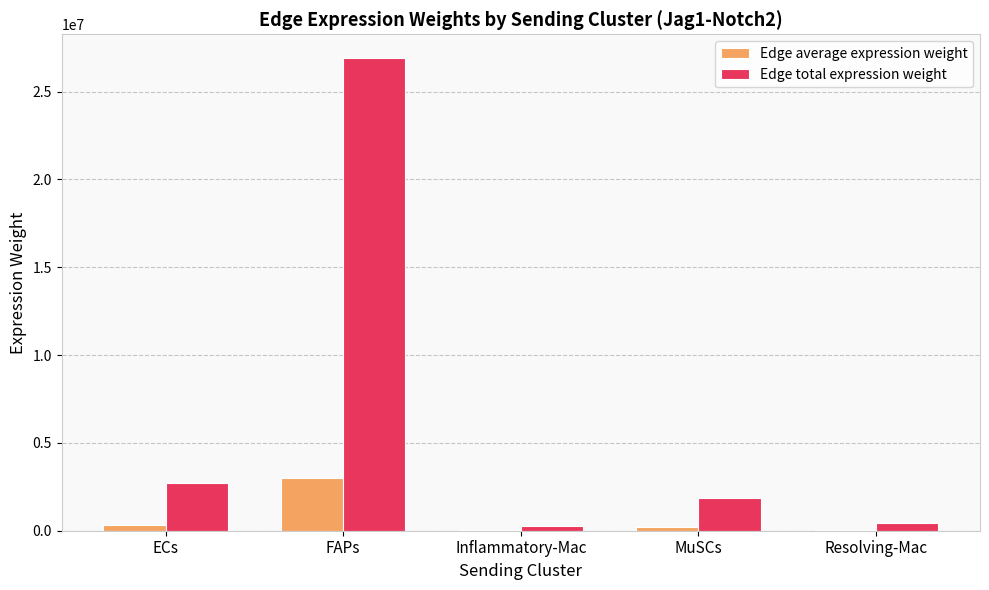

Which label corresponds to the largest value in the chart?

FAPs